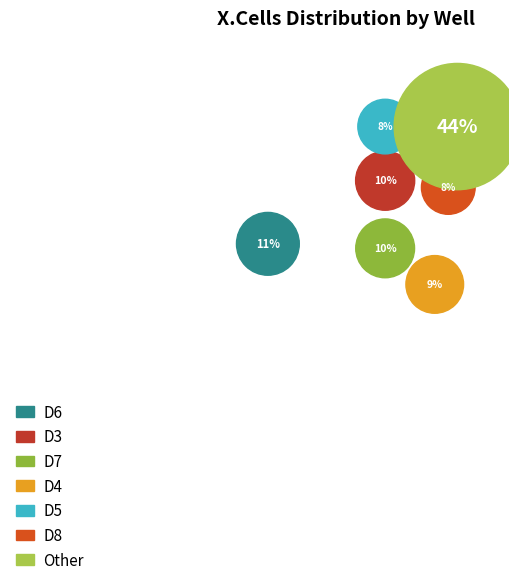

Is there a majority slice in this chart?

No